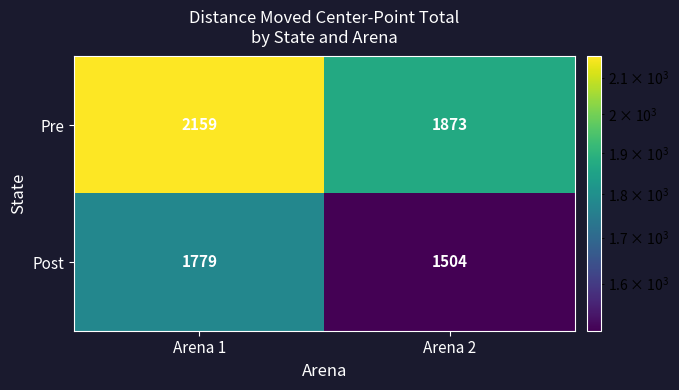

How many distinct data groups are displayed?

2